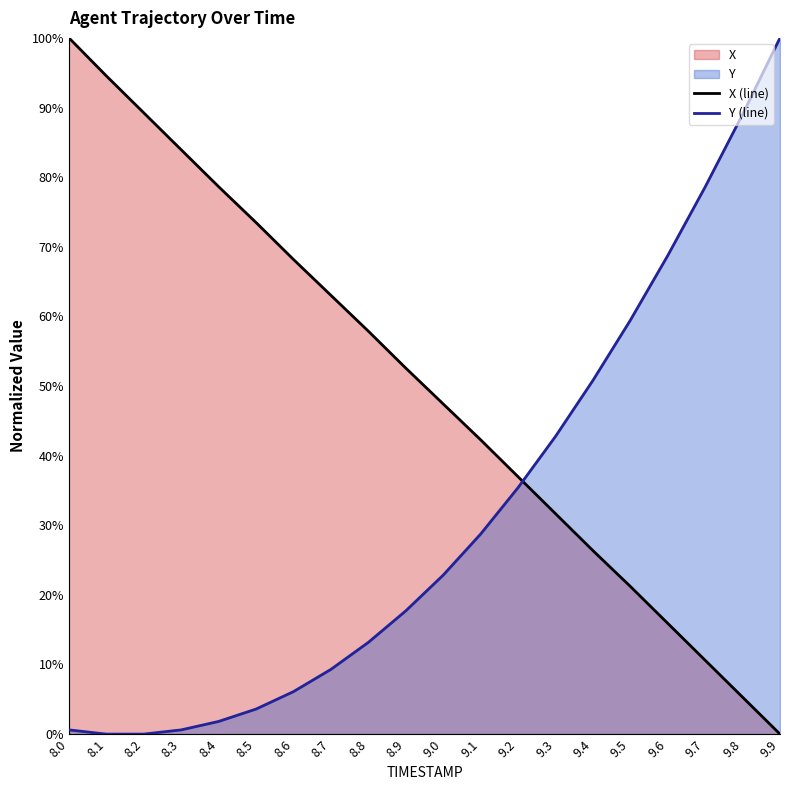

What is the sum of the X values at 9.3 and 9.2?

68.6